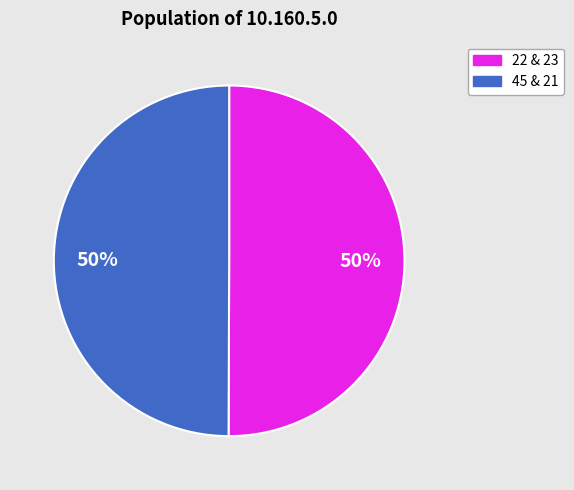

To the nearest percent, what percentage of the pie is 22 & 23?

50%